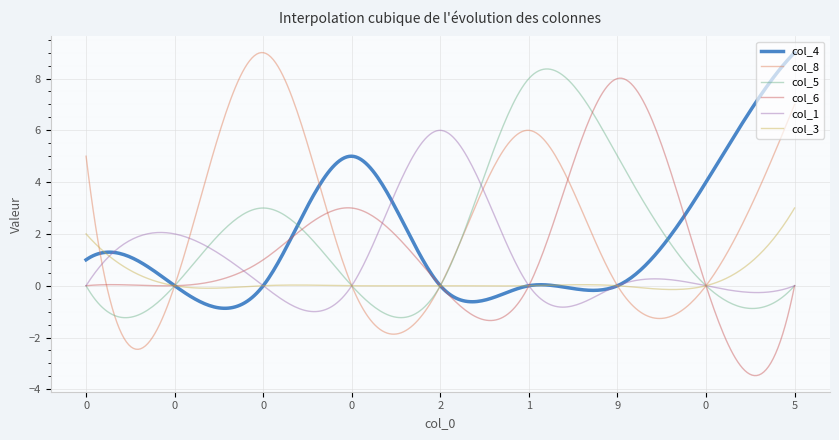

What is the maximum value shown in the chart?

9.0